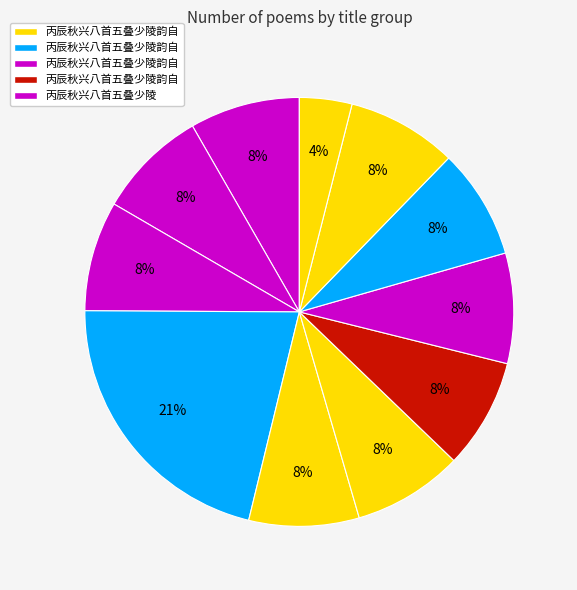

How many segments does this pie chart have?

11